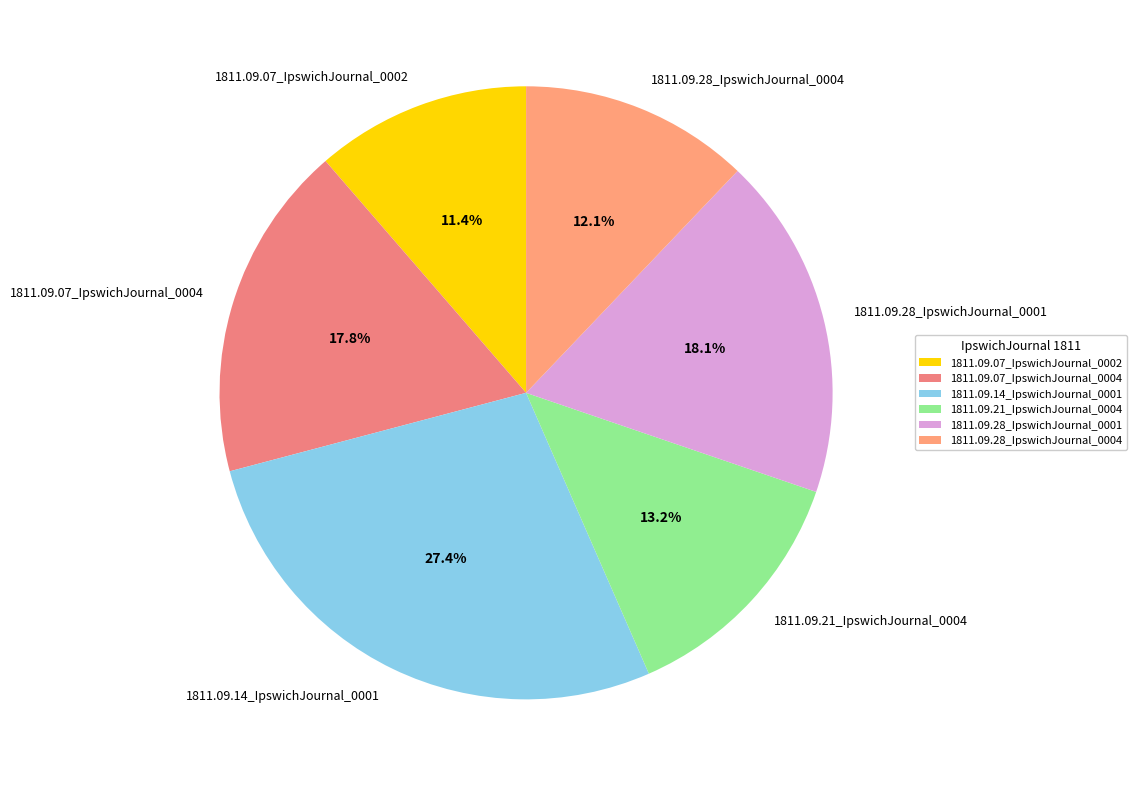

Which slice is the largest?

1811.09.14_IpswichJournal_0001